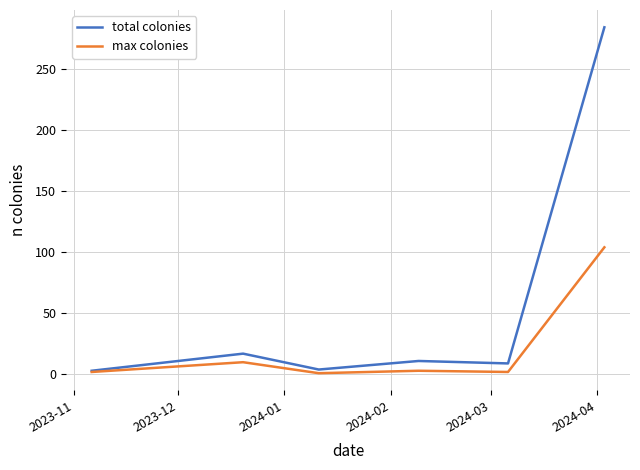

Rank the series by their maximum value, from lowest to highest.

max colonies, total colonies